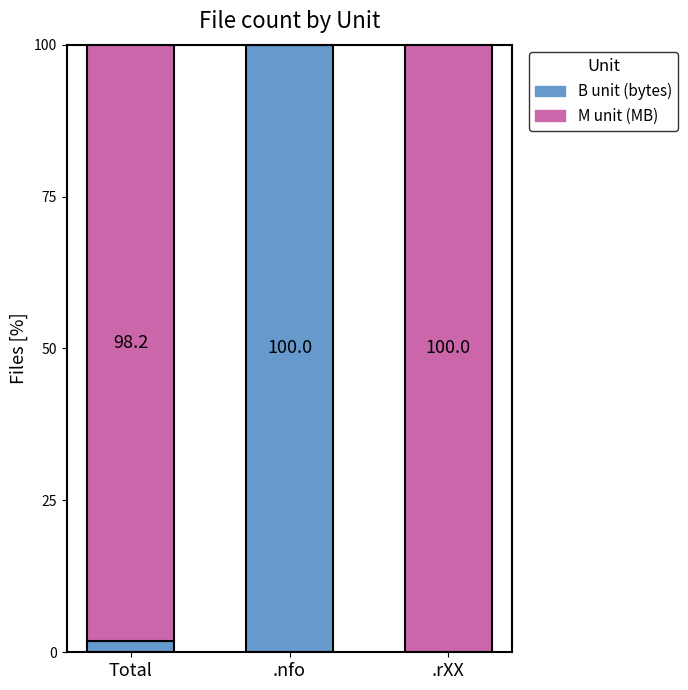

Are the bars grouped side by side (vs. stacked)?

No